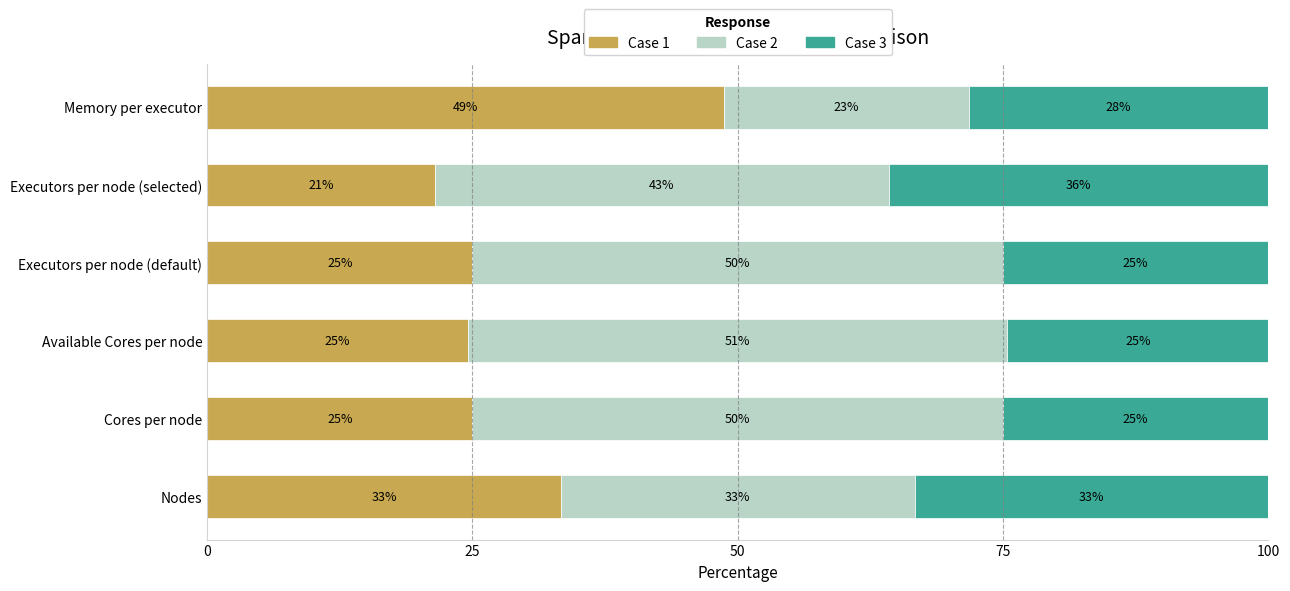

What is the lowest value of the Case 1 series?

21.4